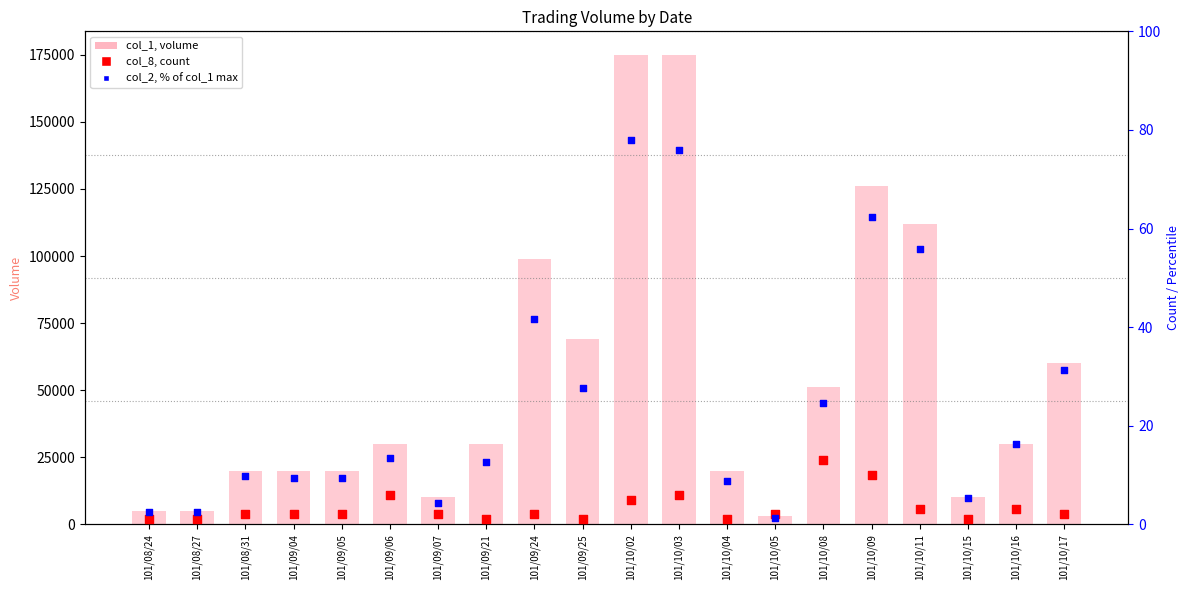

Which series has the largest Y range (max minus min)?

col_1 (volume)